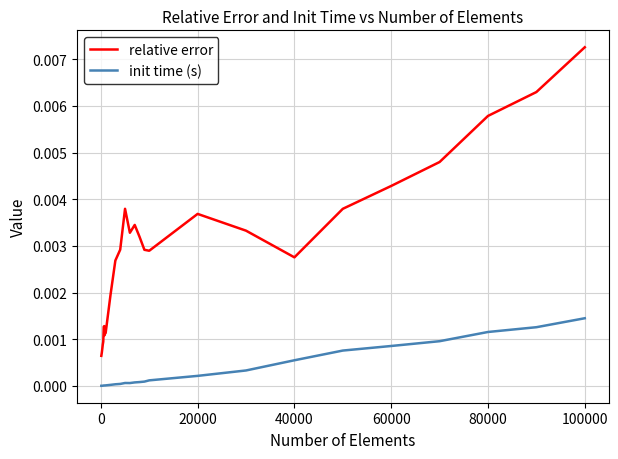

True or false: init time (s) and relative error cross at least once.

False